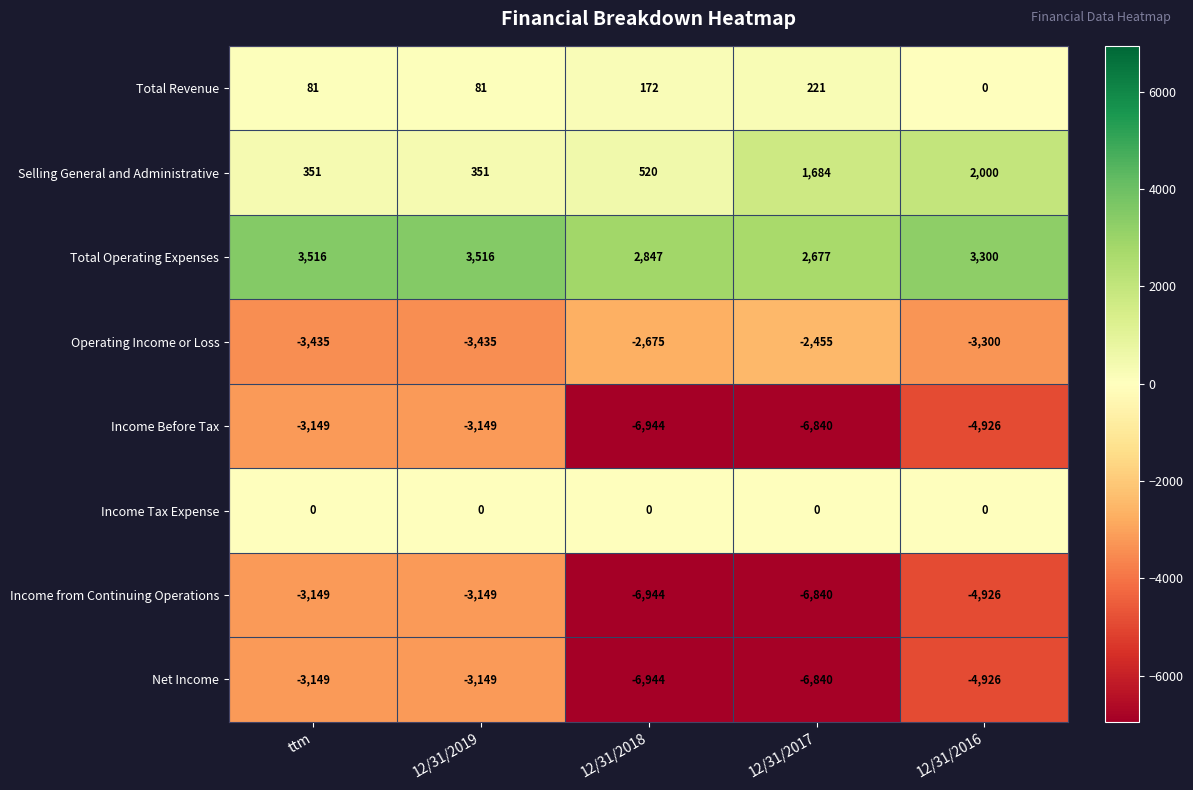

What is the spread (max minus min) of values at 12/31/2017?

9517